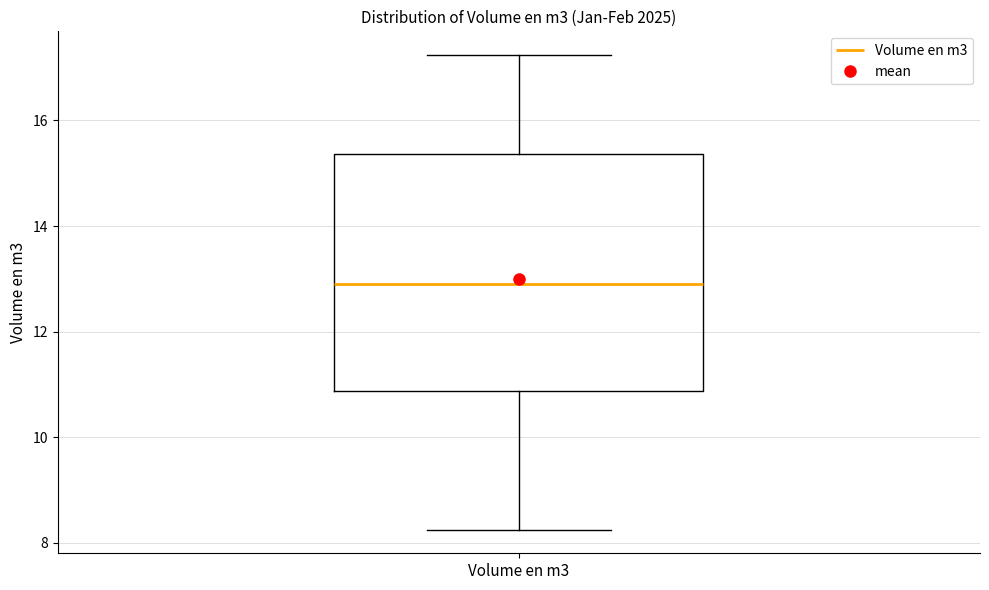

Transcribe this box plot: give where the median line is, the range the box spans, and where the two whiskers end, as read against the y-axis. The values are not printed on the chart, so give them approximately, as read against the axis.

median 12.8, box 10.8 to 15.4, whiskers 8.2 to 17.2